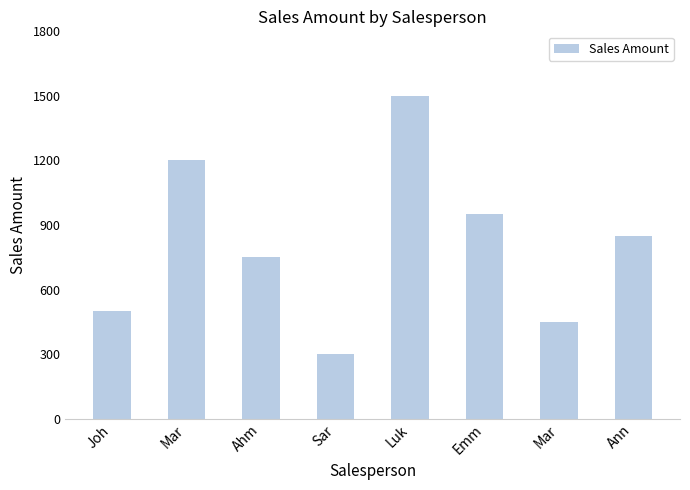

Does the chart contain any negative values?

No